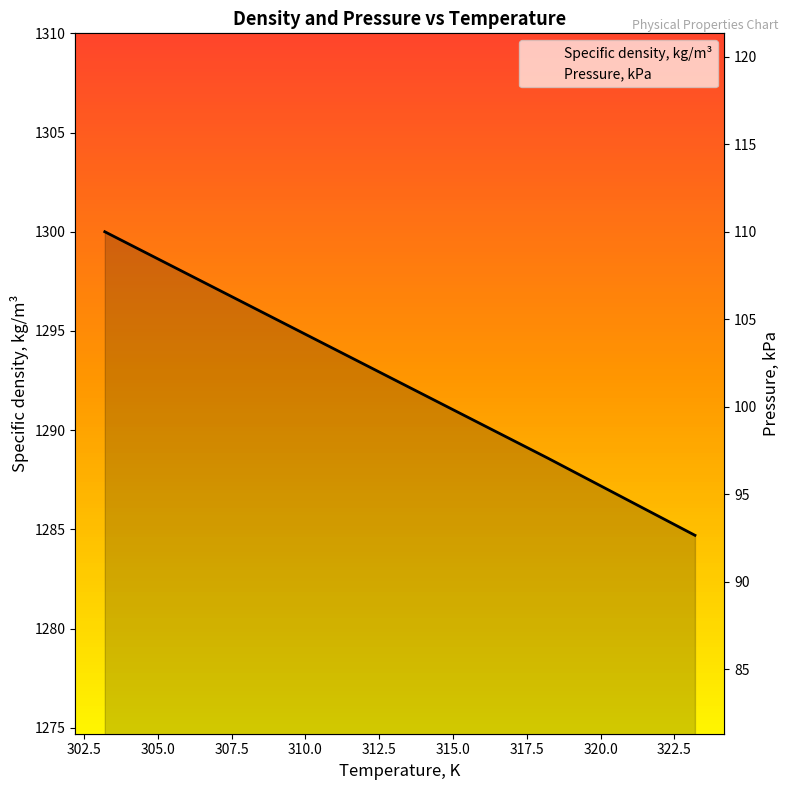

Is the value of Specific density, kg/m³ at 300.0 greater than the value of Pressure, kPa at 305.0?

Yes